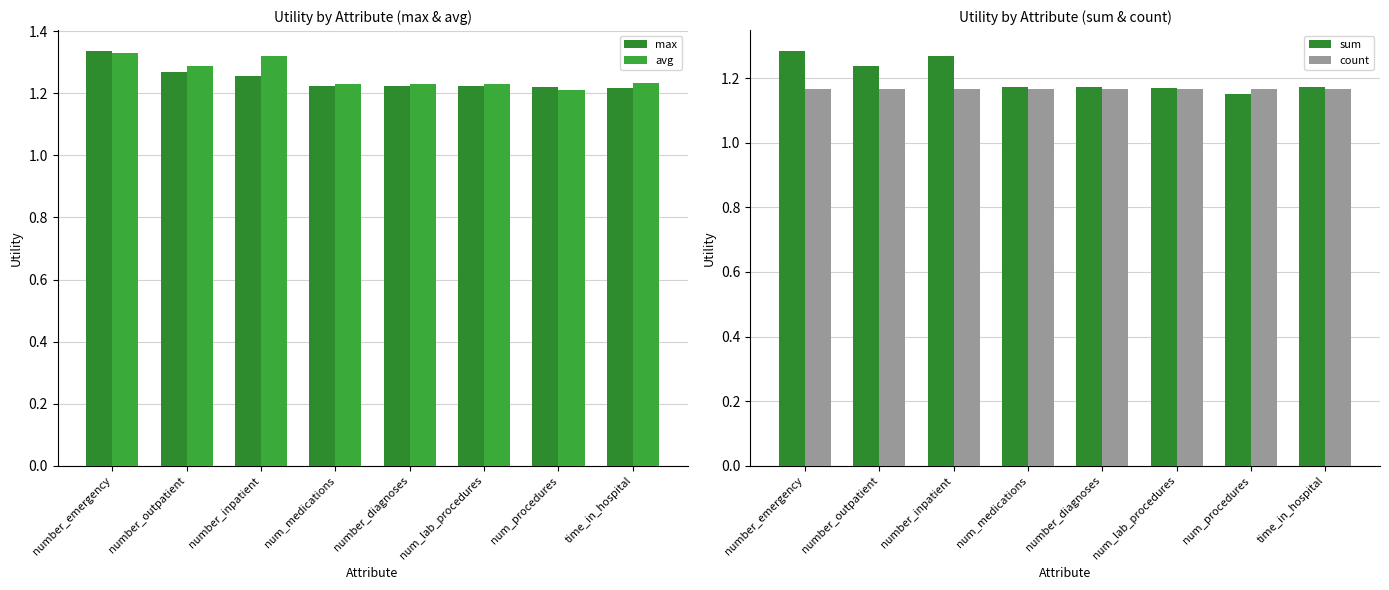

What are all the series names shown in the legend?

max, avg, sum, count